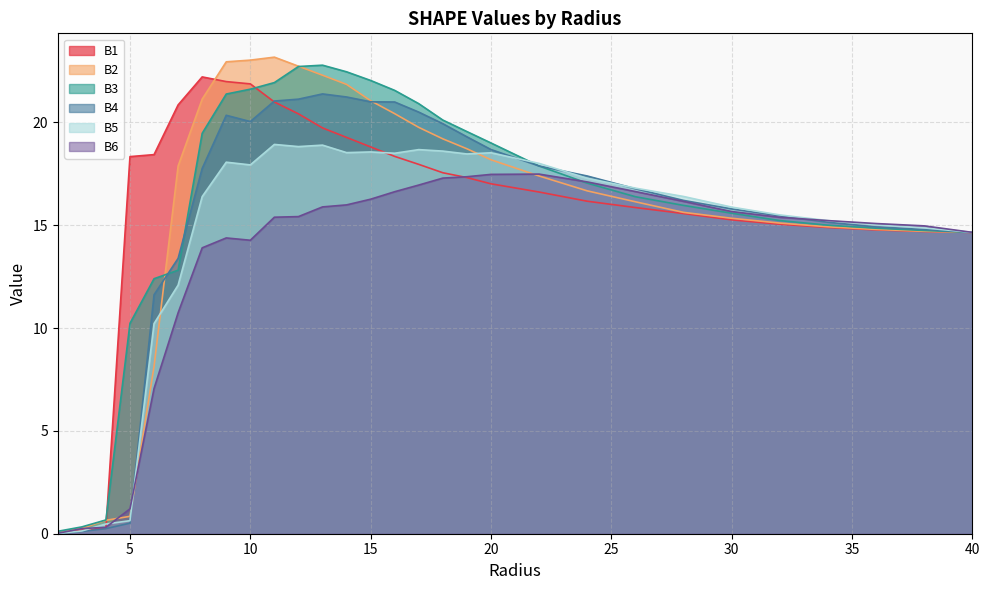

How many intersections are there between B1 and B3?

2